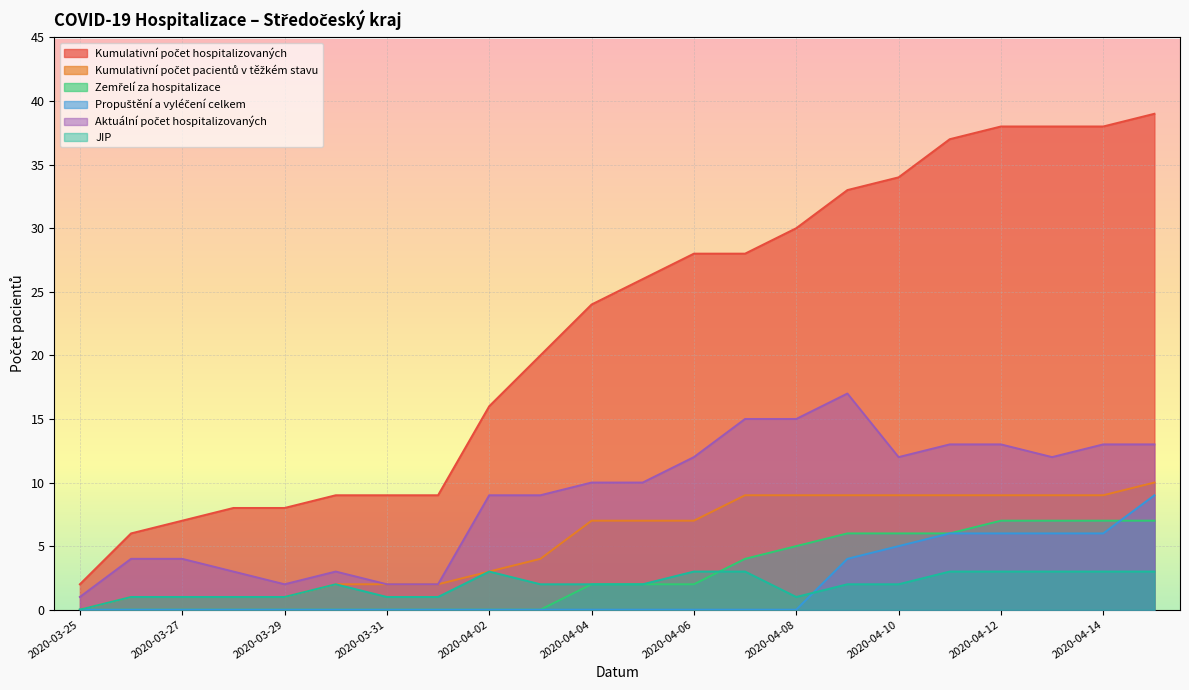

How many data points in Zemřelí za hospitalizace are less than 2?

10